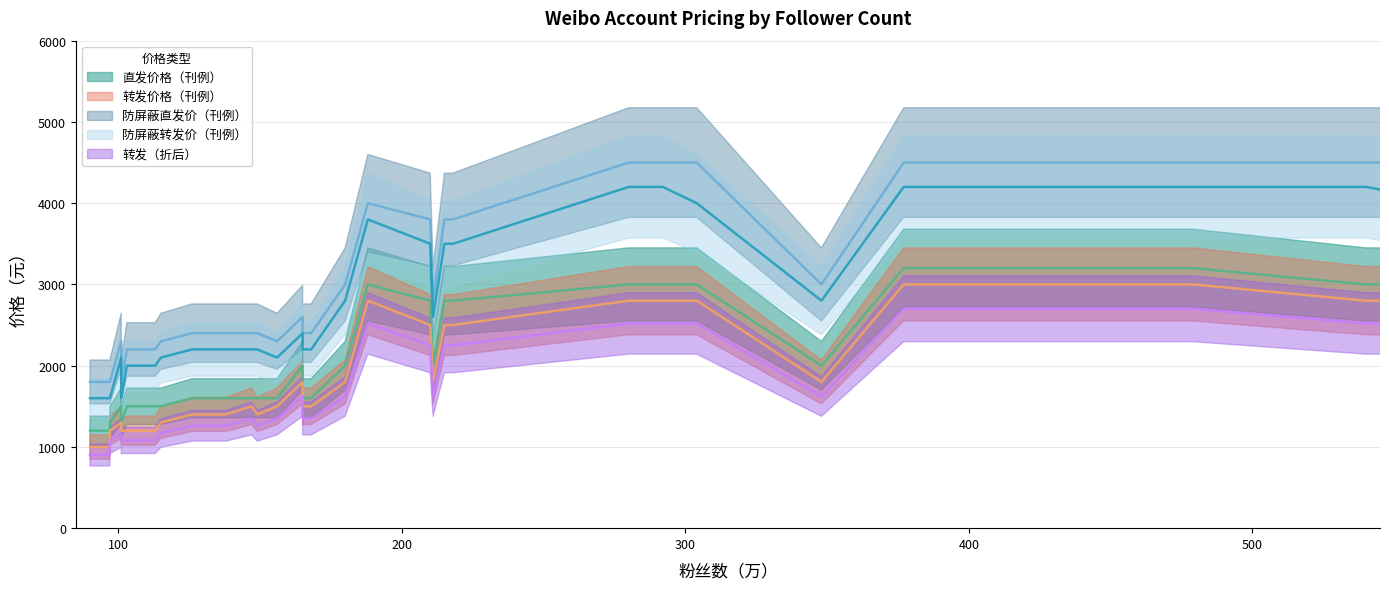

What are all the series names shown in the legend?

直发价格（刊例）, 转发价格（刊例）, 防屏蔽直发价（刊例）, 防屏蔽转发价（刊例）, 转发（折后）